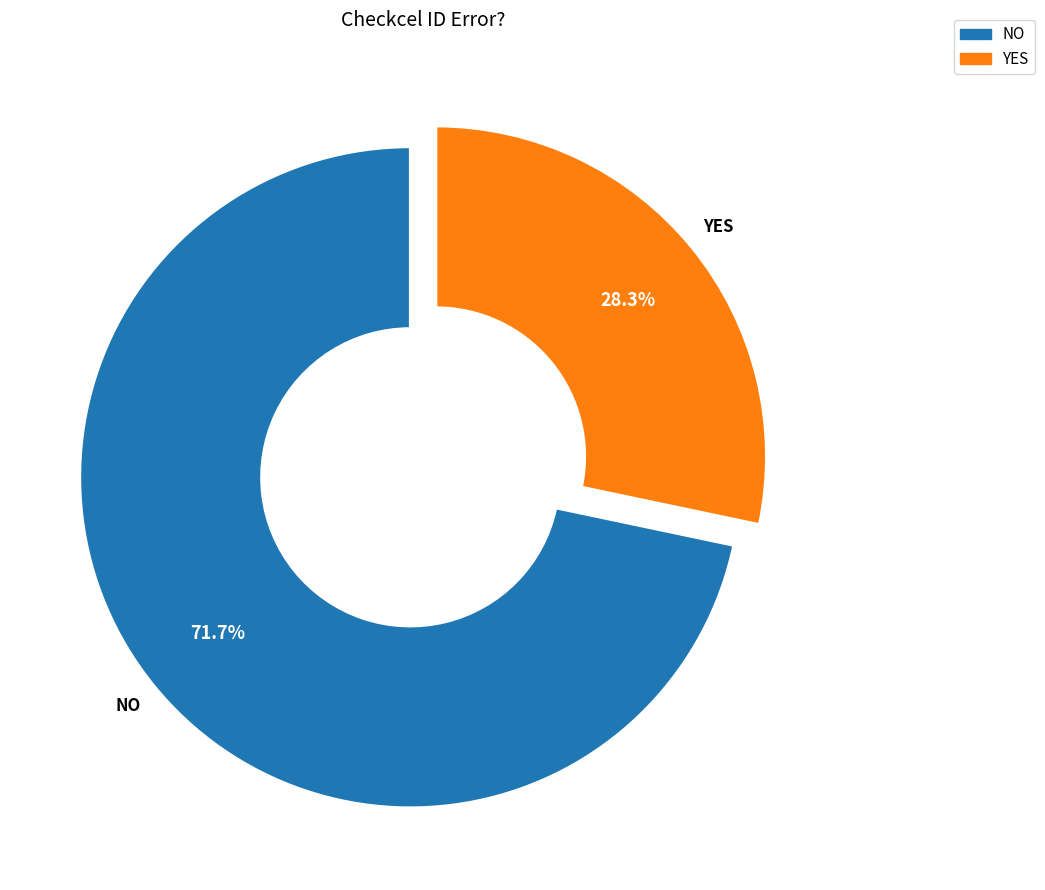

What is the smallest slice in the pie chart?

YES